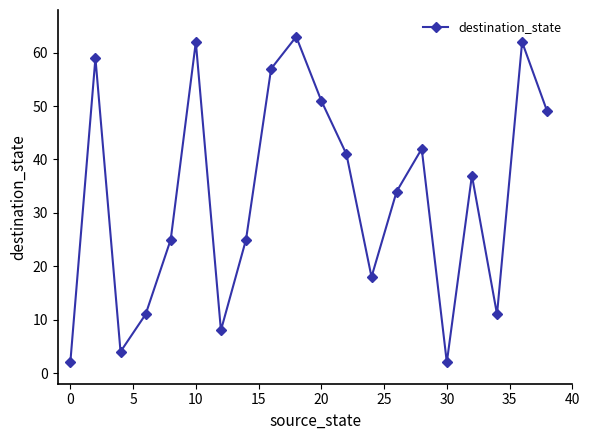

Is this an area chart (filled region under the line)?

No